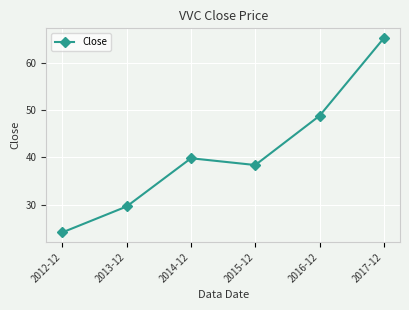

Between 2015-12 and 2013-12, which is larger?

2015-12